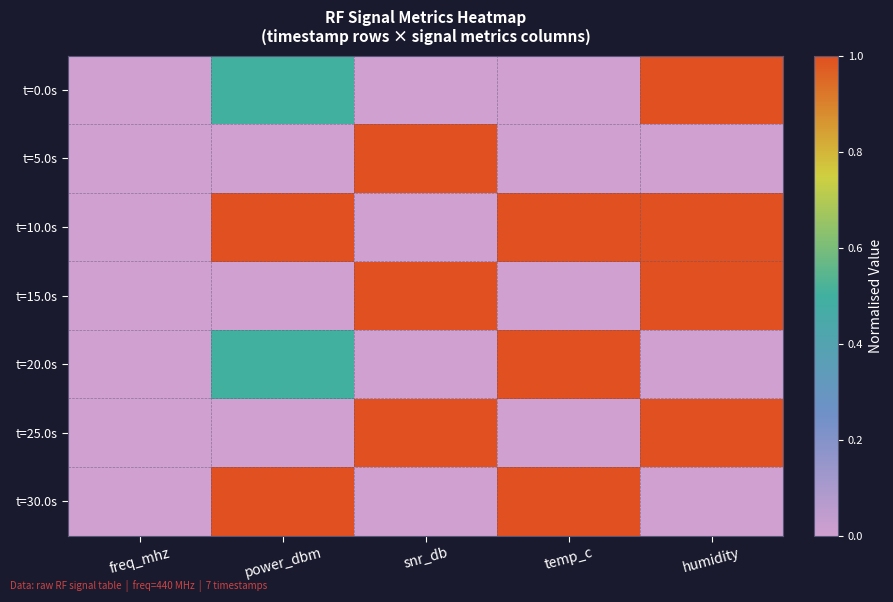

What is the spread (max minus min) of values at power_dbm?

1.0